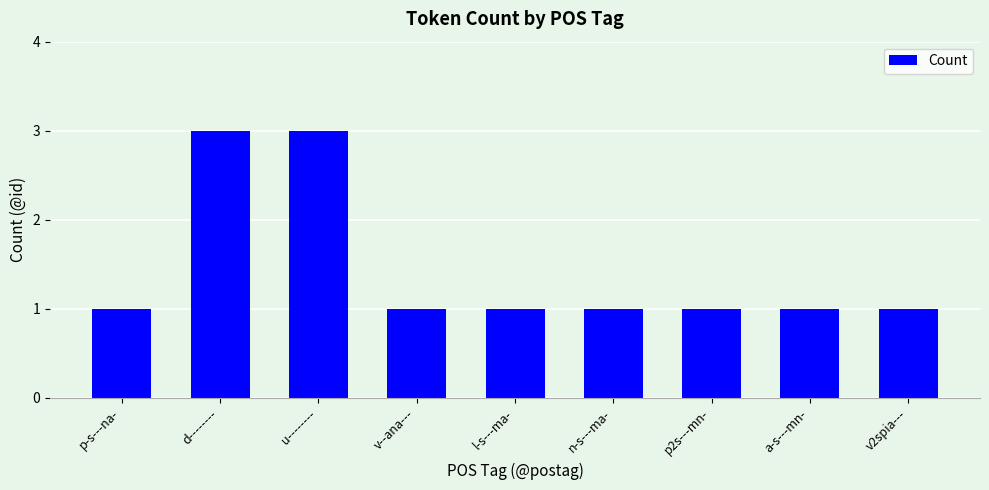

What is the difference between the maximum and minimum values?

2